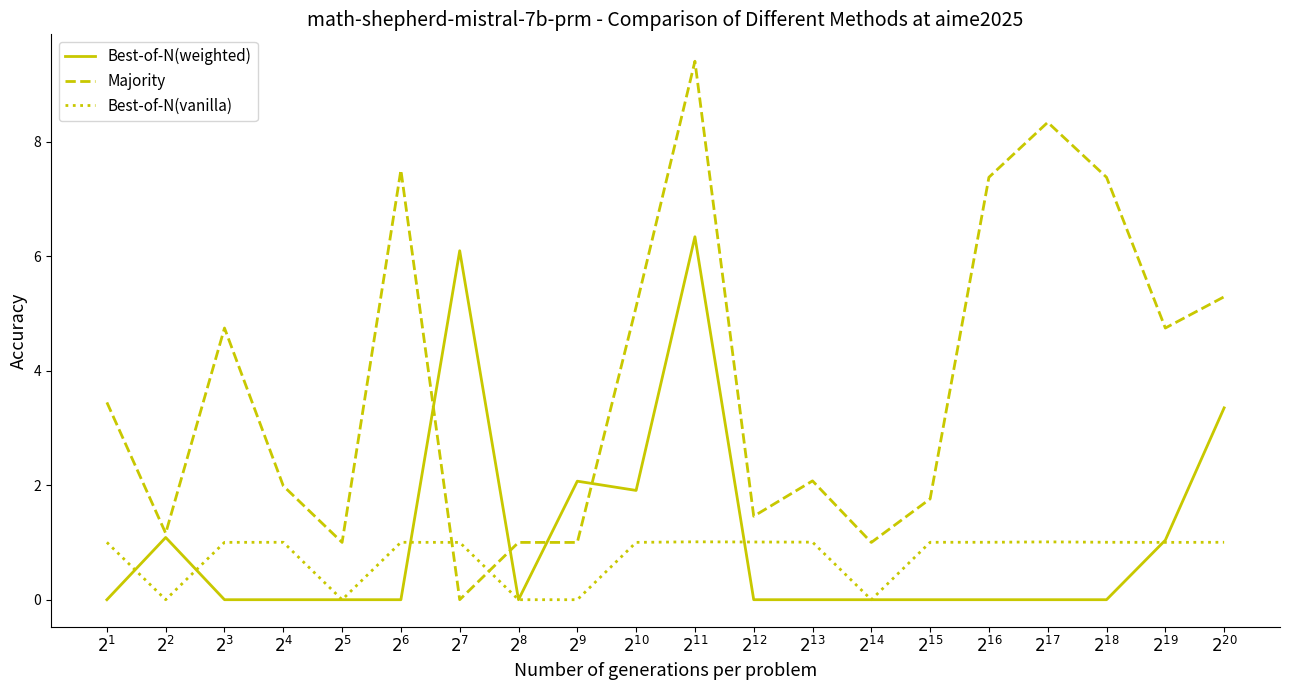

Reading left to right, extract all data points from this chart.

Best-of-N(weighted): $2^{1}$=0.0	$2^{2}$=1.1	$2^{3}$=0.0	$2^{4}$=0.0	$2^{5}$=0.0	$2^{6}$=0.0	$2^{7}$=6.1	$2^{8}$=0.0	$2^{9}$=2.1	$2^{10}$=1.9	$2^{11}$=6.3	$2^{12}$=0.0	$2^{13}$=0.0	$2^{14}$=0.0	$2^{15}$=0.0	$2^{16}$=0.0	$2^{17}$=0.0	$2^{18}$=0.0	$2^{19}$=1.0	$2^{20}$=3.4
Majority: $2^{1}$=3.4	$2^{2}$=1.2	$2^{3}$=4.7	$2^{4}$=2.0	$2^{5}$=1.0	$2^{6}$=7.5	$2^{7}$=0.0	$2^{8}$=1.0	$2^{9}$=1.0	$2^{10}$=5.1	$2^{11}$=9.4	$2^{12}$=1.5	$2^{13}$=2.1	$2^{14}$=1.0	$2^{15}$=1.8	$2^{16}$=7.4	$2^{17}$=8.3	$2^{18}$=7.4	$2^{19}$=4.7	$2^{20}$=5.3
Best-of-N(vanilla): $2^{1}$=1.0	$2^{2}$=0.0	$2^{3}$=1.0	$2^{4}$=1.0	$2^{5}$=0.0	$2^{6}$=1.0	$2^{7}$=1.0	$2^{8}$=0.0	$2^{9}$=0.0	$2^{10}$=1.0	$2^{11}$=1.0	$2^{12}$=1.0	$2^{13}$=1.0	$2^{14}$=0.0	$2^{15}$=1.0	$2^{16}$=1.0	$2^{17}$=1.0	$2^{18}$=1.0	$2^{19}$=1.0	$2^{20}$=1.0